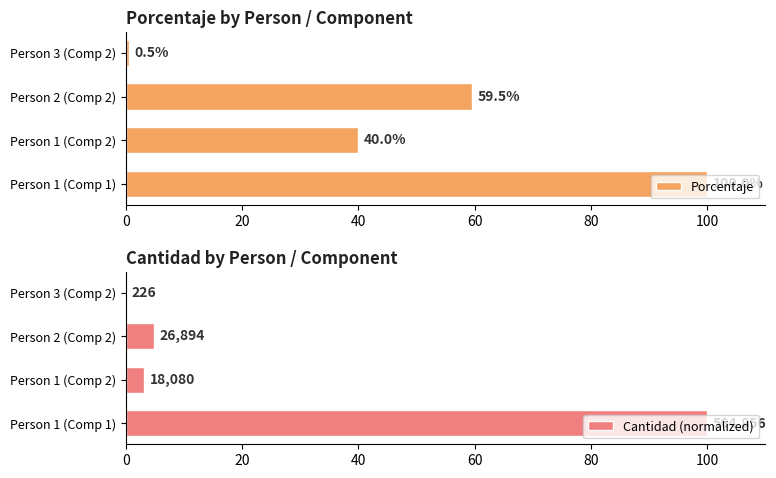

What are all the series names shown in the legend?

Porcentaje, Cantidad (normalized)